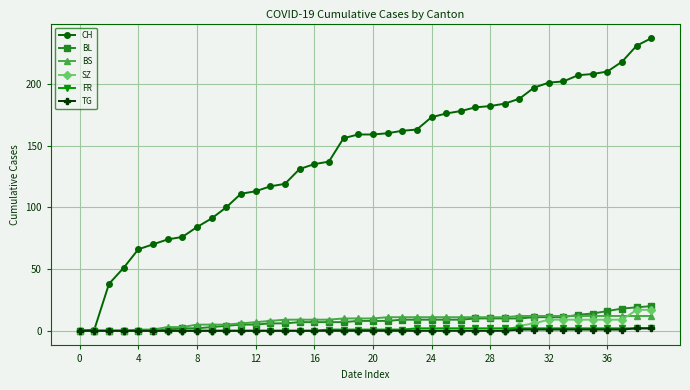

Which series has the largest total across all categories?

CH